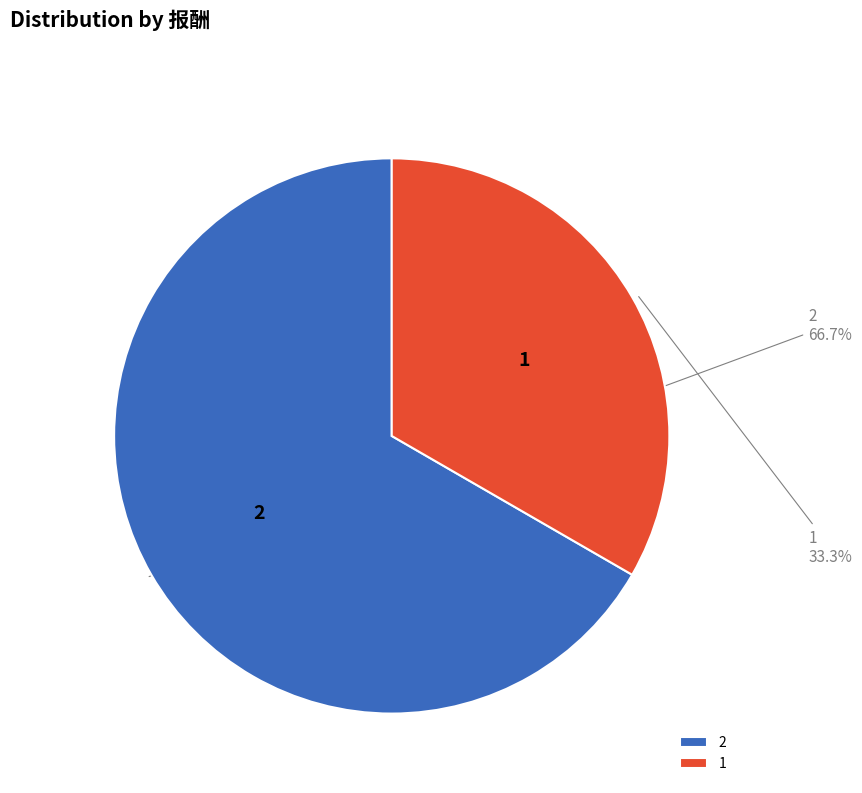

The 1 slice represents 40% of the pie. True or false?

False